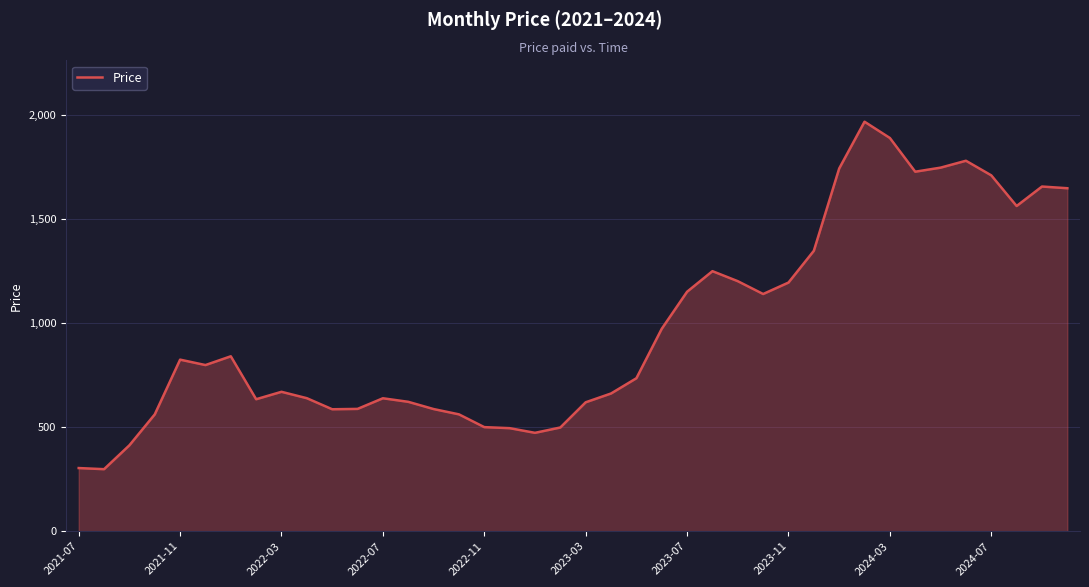

What is the greatest value displayed?

1966.8